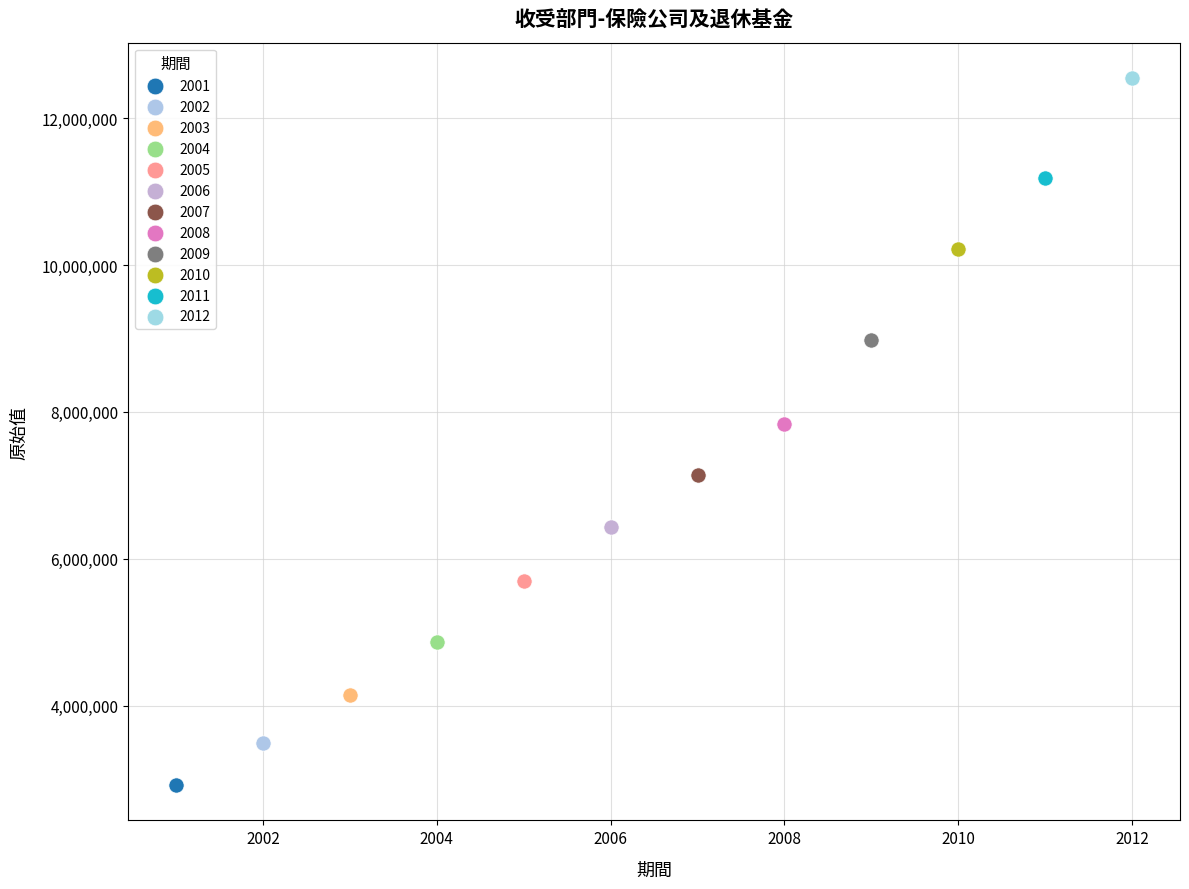

What are all the series names shown in the legend?

2001, 2002, 2003, 2004, 2005, 2006, 2007, 2008, 2009, 2010, 2011, 2012